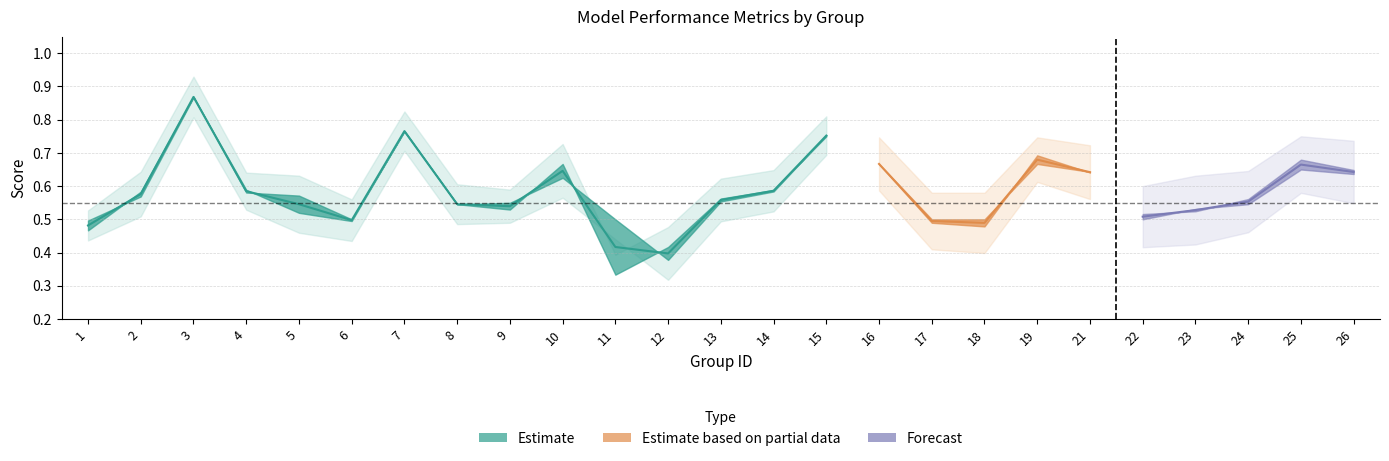

True or false: accuracy has a value of 0.6 at 14.

True